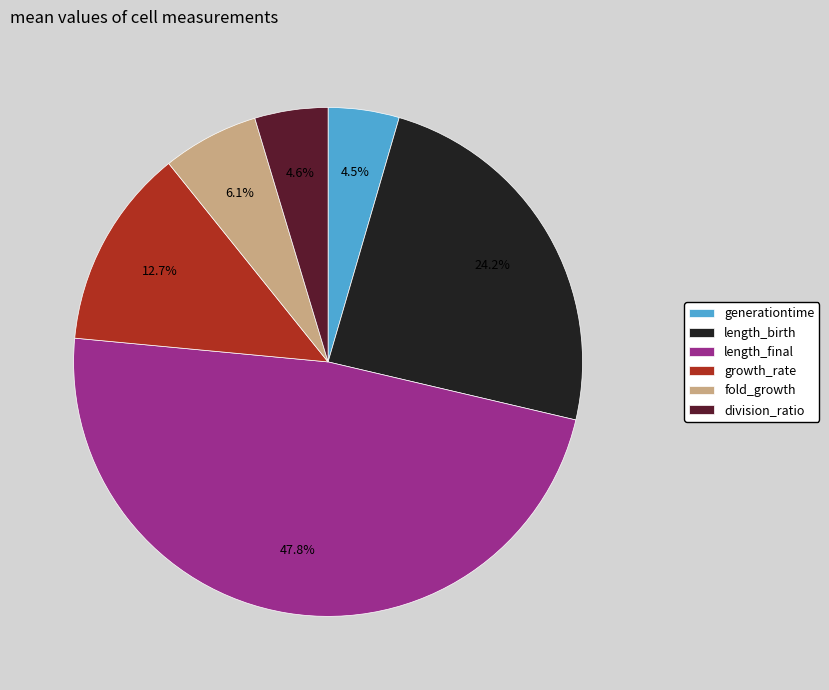

Which slice is the largest?

length_final